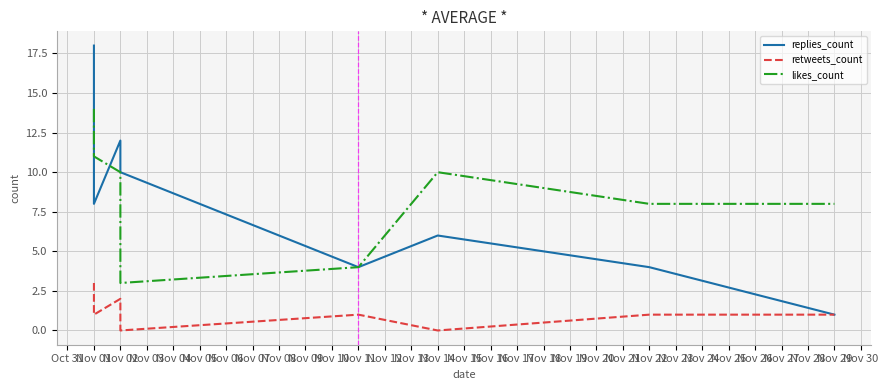

What is the difference between the maximum and minimum values in the retweets_count series?

3